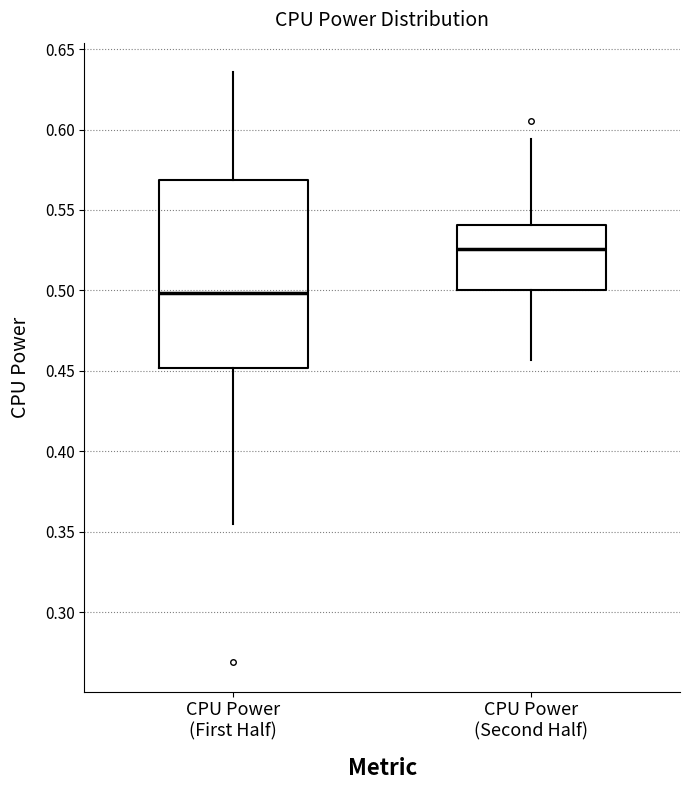

Where does the upper whisker of the box for CPU Power (Second Half) end on the y-axis? The values are not printed on the chart, so give them approximately, as read against the axis.

0.595